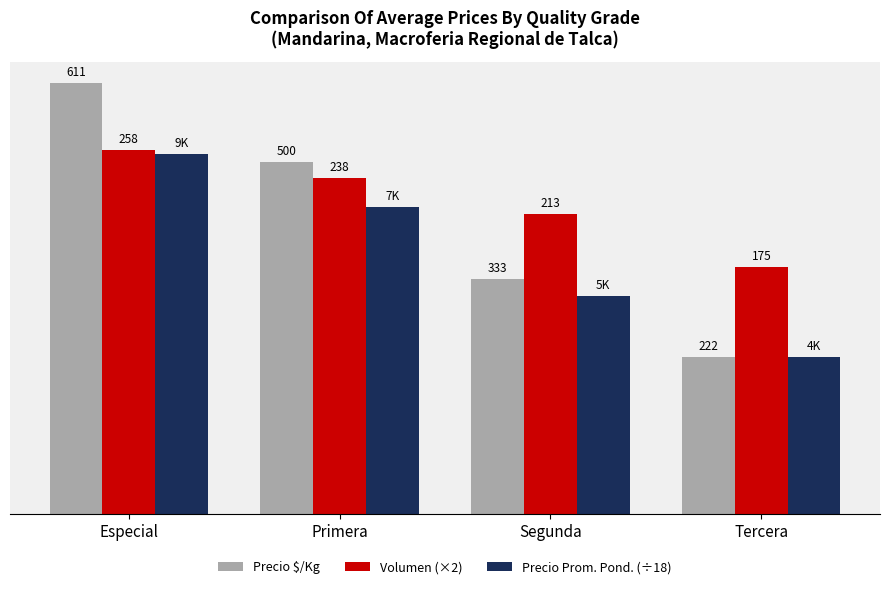

Rank the categories by Precio $/Kg value from highest to lowest.

Especial, Primera, Segunda, Tercera